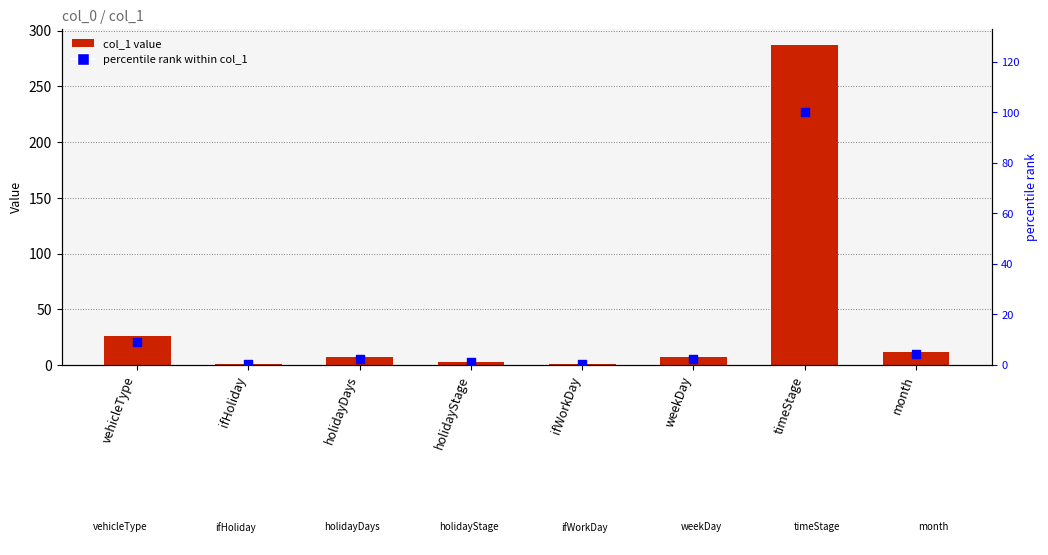

Which series contains the lowest Y value?

percentile rank within col_1